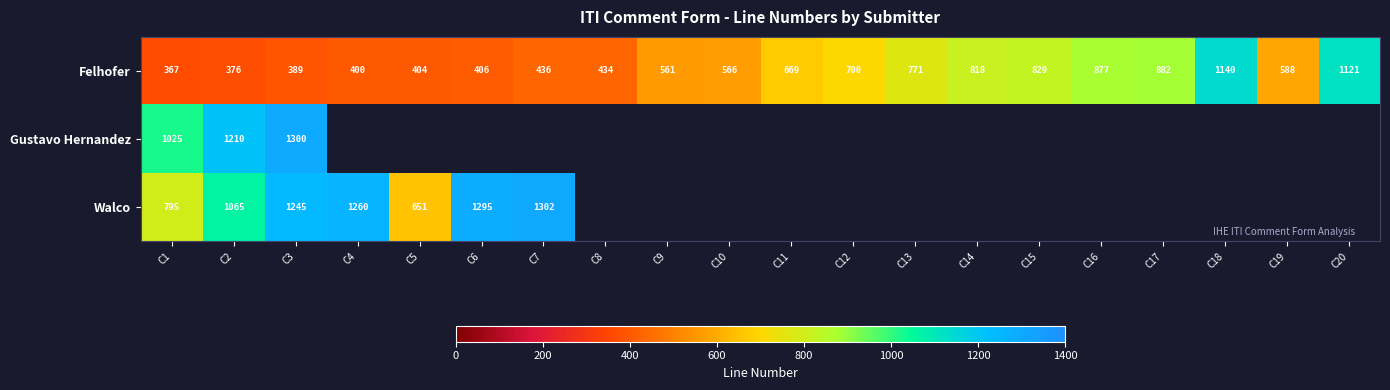

Read the Felhofer value at C18, to the nearest 10.

1140